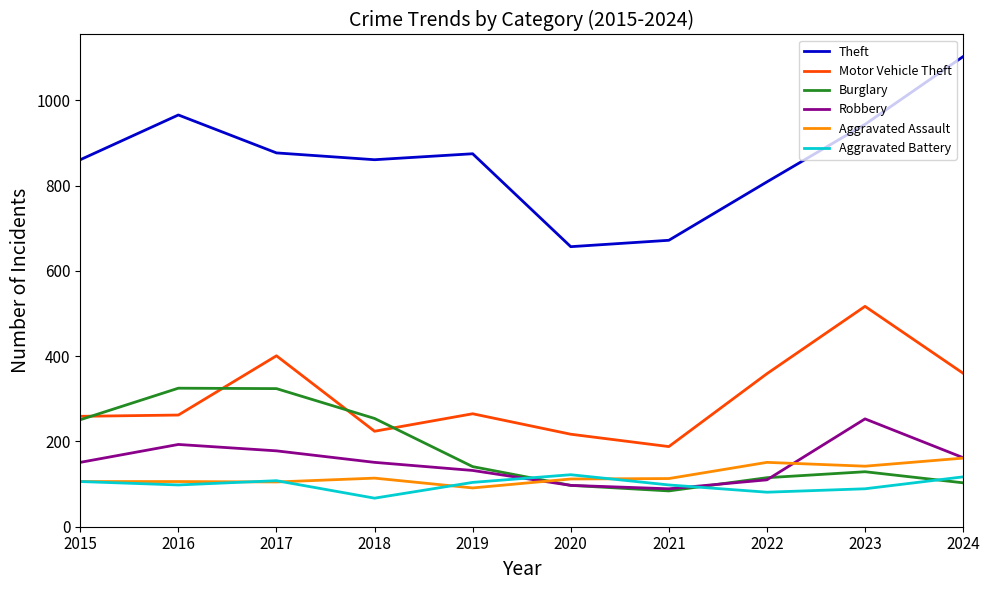

What is the lowest value of the Theft series?

657